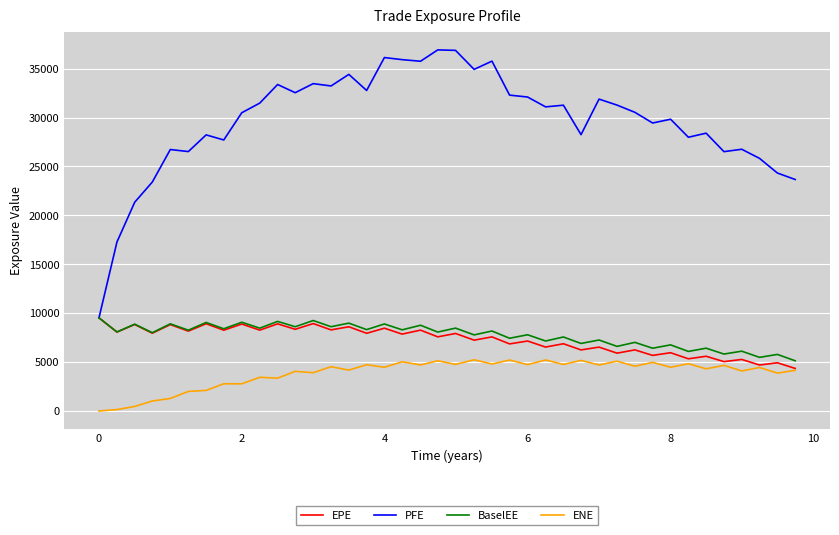

What is the lowest value of the BaselEE series?

5134.5